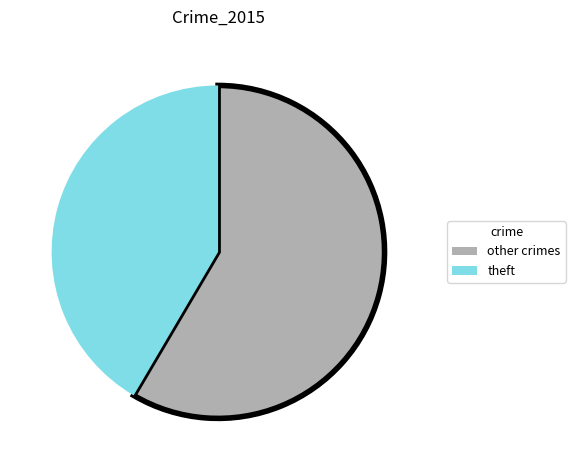

Does any single category account for the majority?

Yes